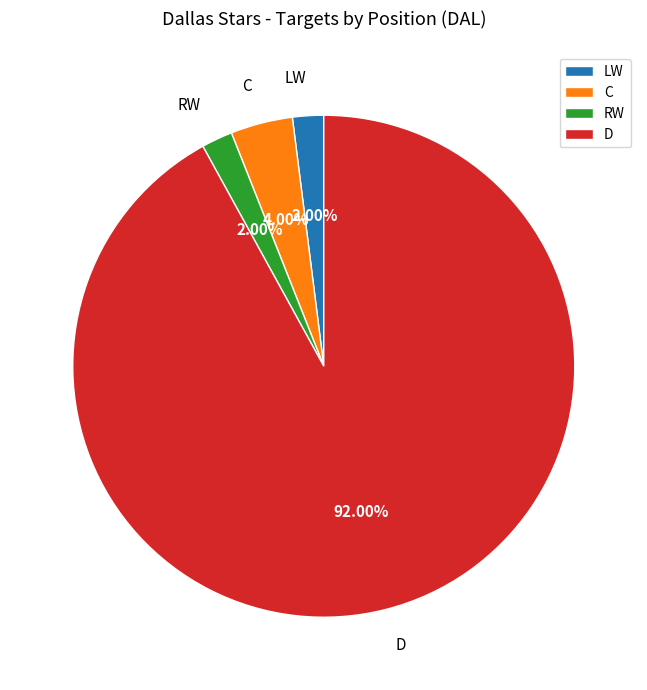

Combined, do RW and D account for over 50%?

Yes